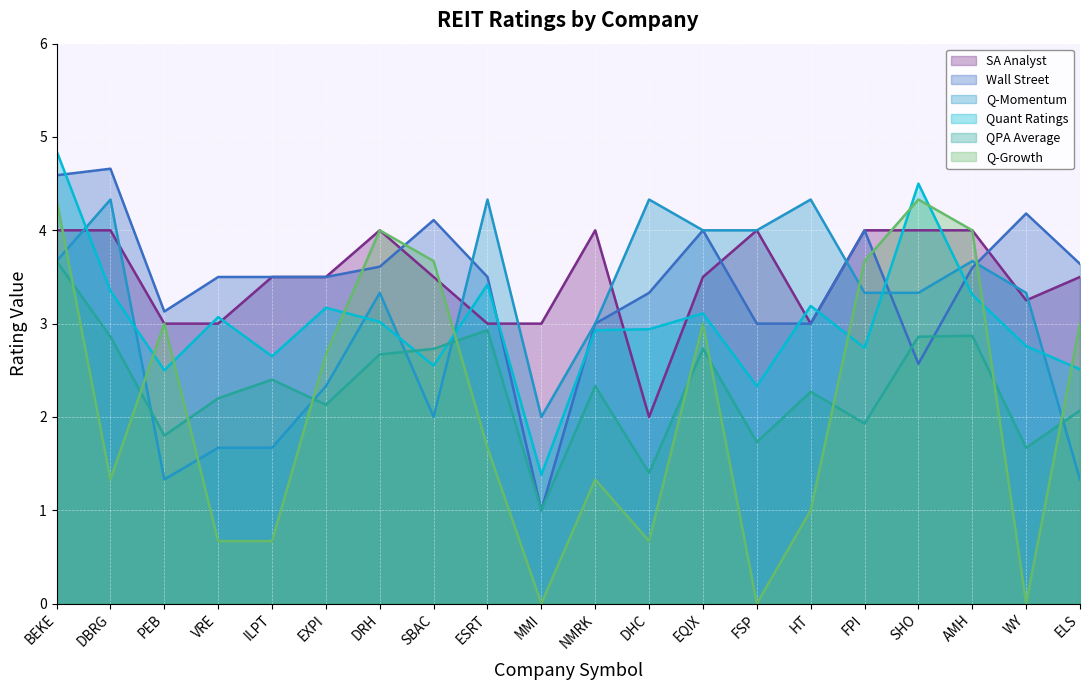

What is the difference between the QPA Average values at ESRT and ILPT?

0.5